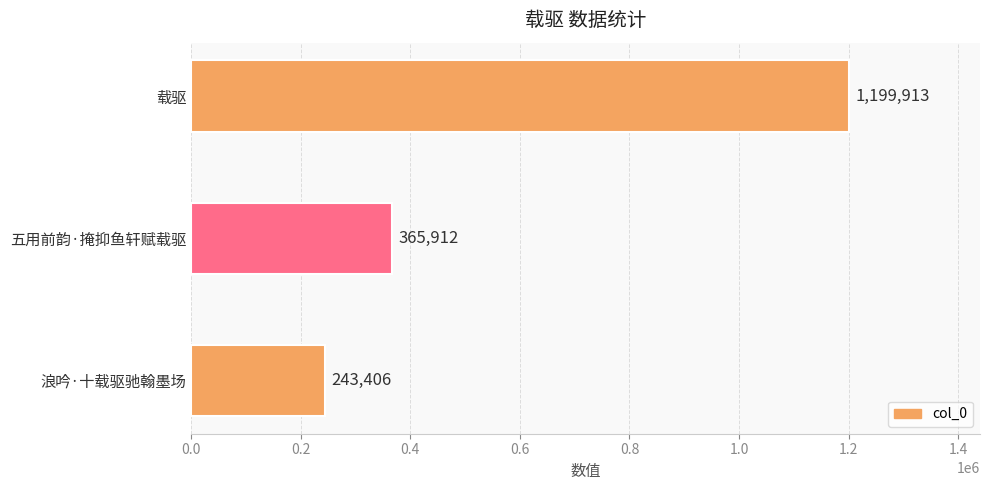

The value at 五用前韵·掩抑鱼轩赋载驱 is 212029. True or false?

False